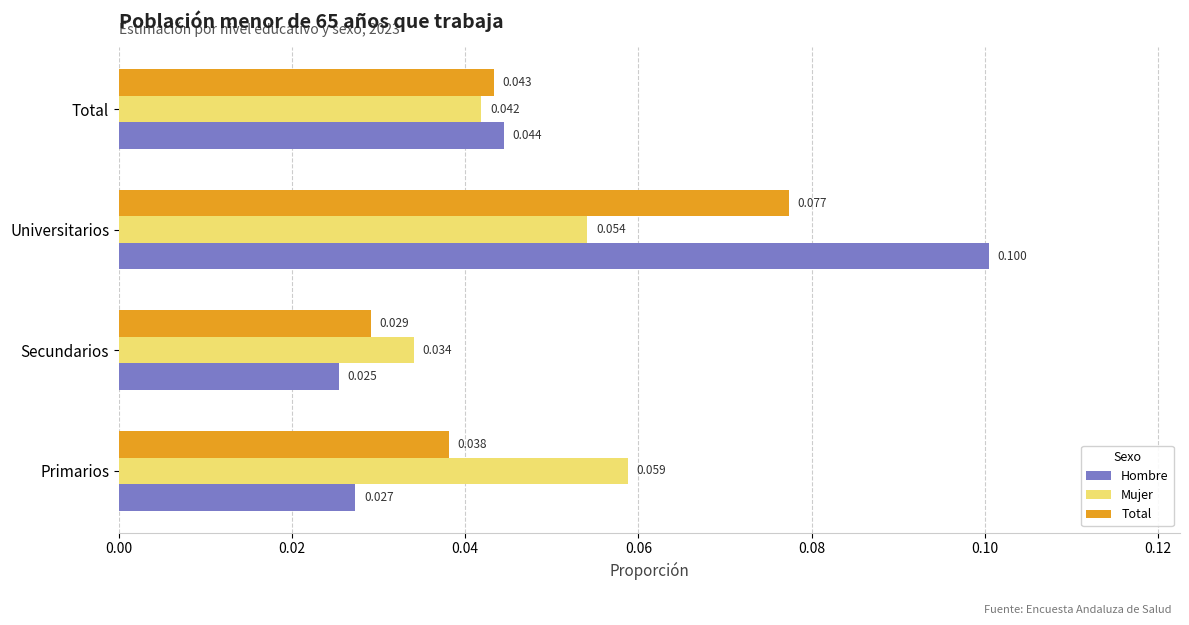

Which category has the lowest value across all series?

Secundarios